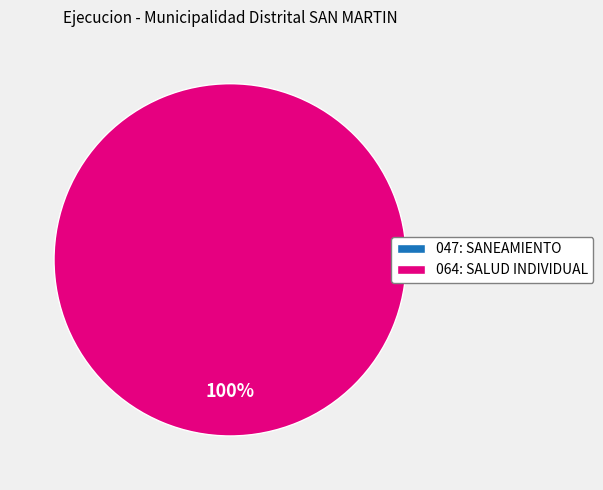

Which category accounts for the majority?

064: SALUD INDIVIDUAL